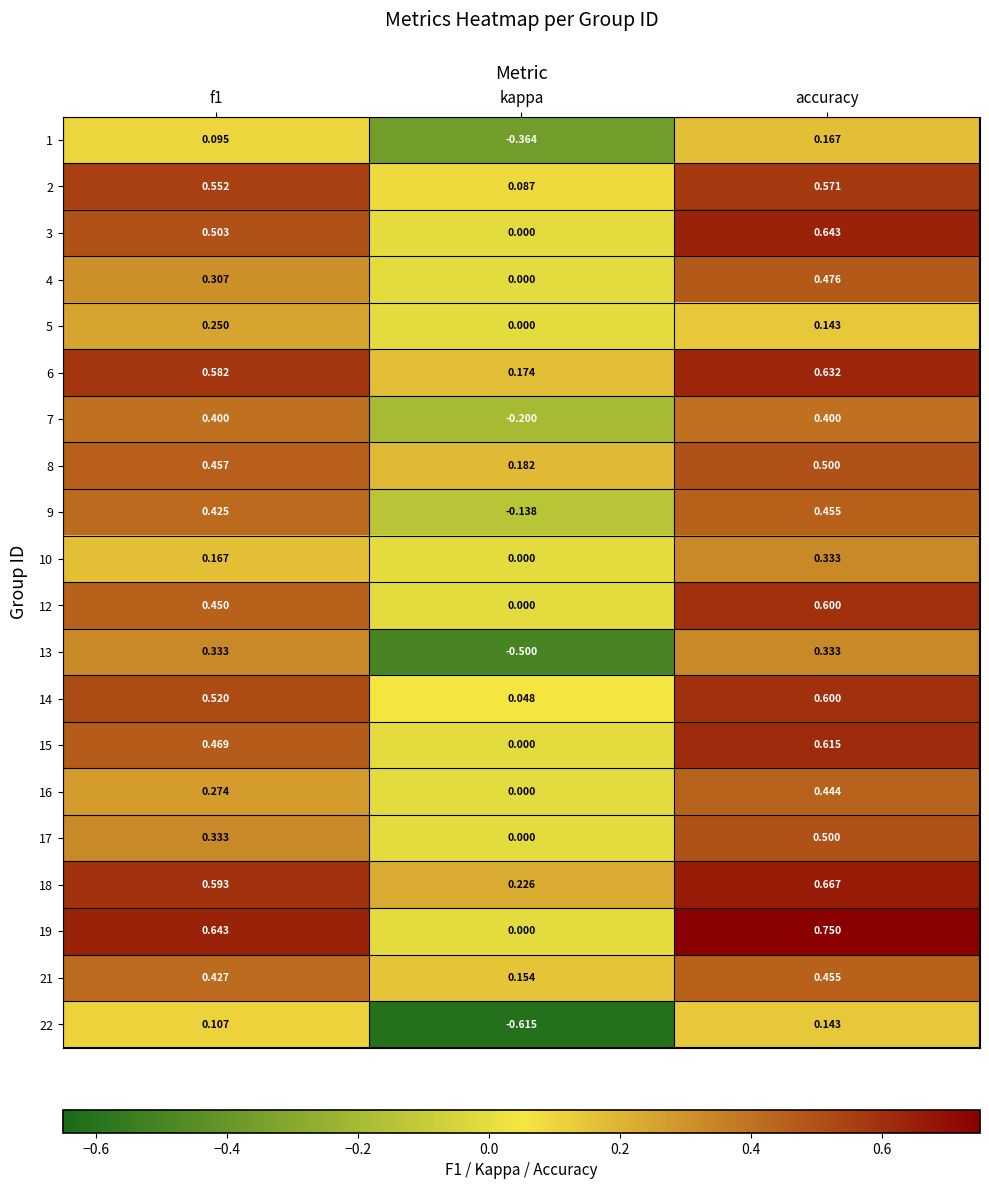

Which category has the highest value in the 18 series?

accuracy